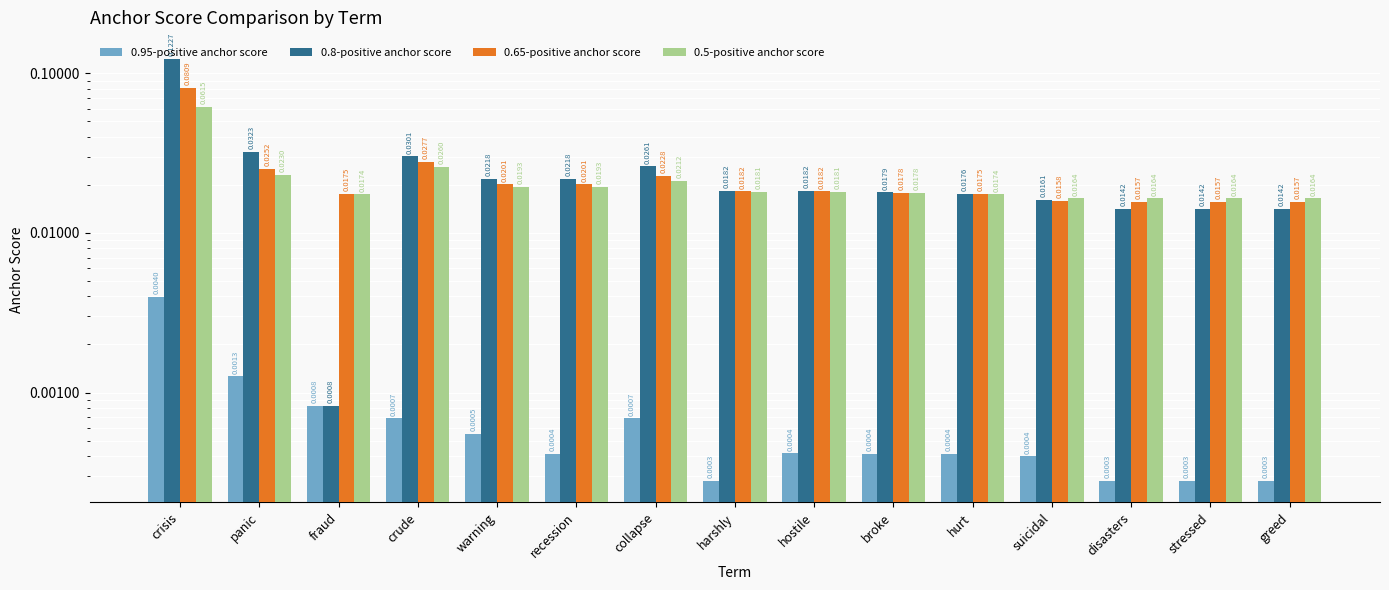

Is the value of 0.8-positive anchor score at stressed greater than the value of 0.5-positive anchor score at crisis?

No